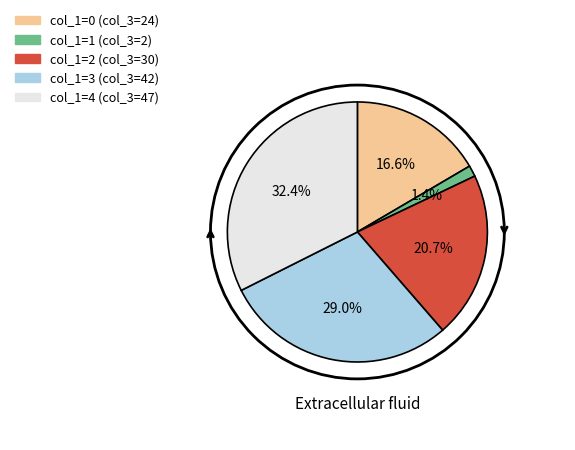

Does any single category account for the majority?

No